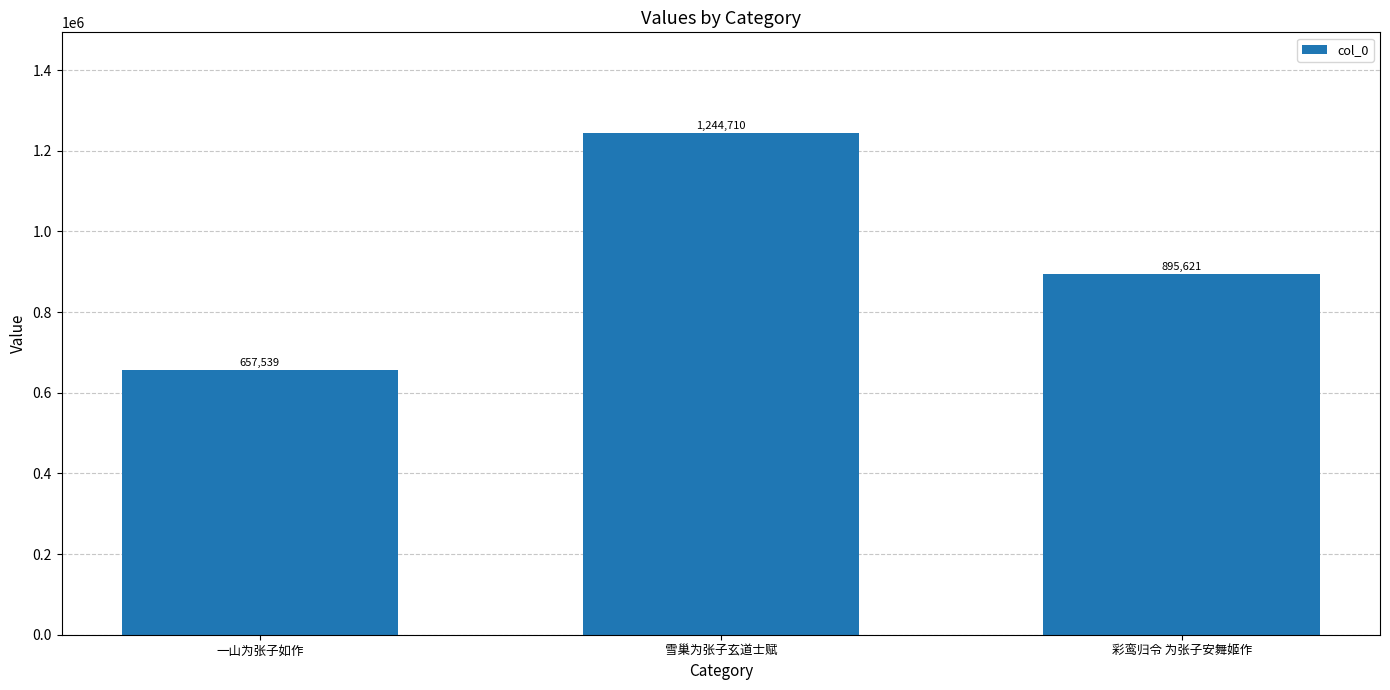

What is the greatest value displayed?

1244710